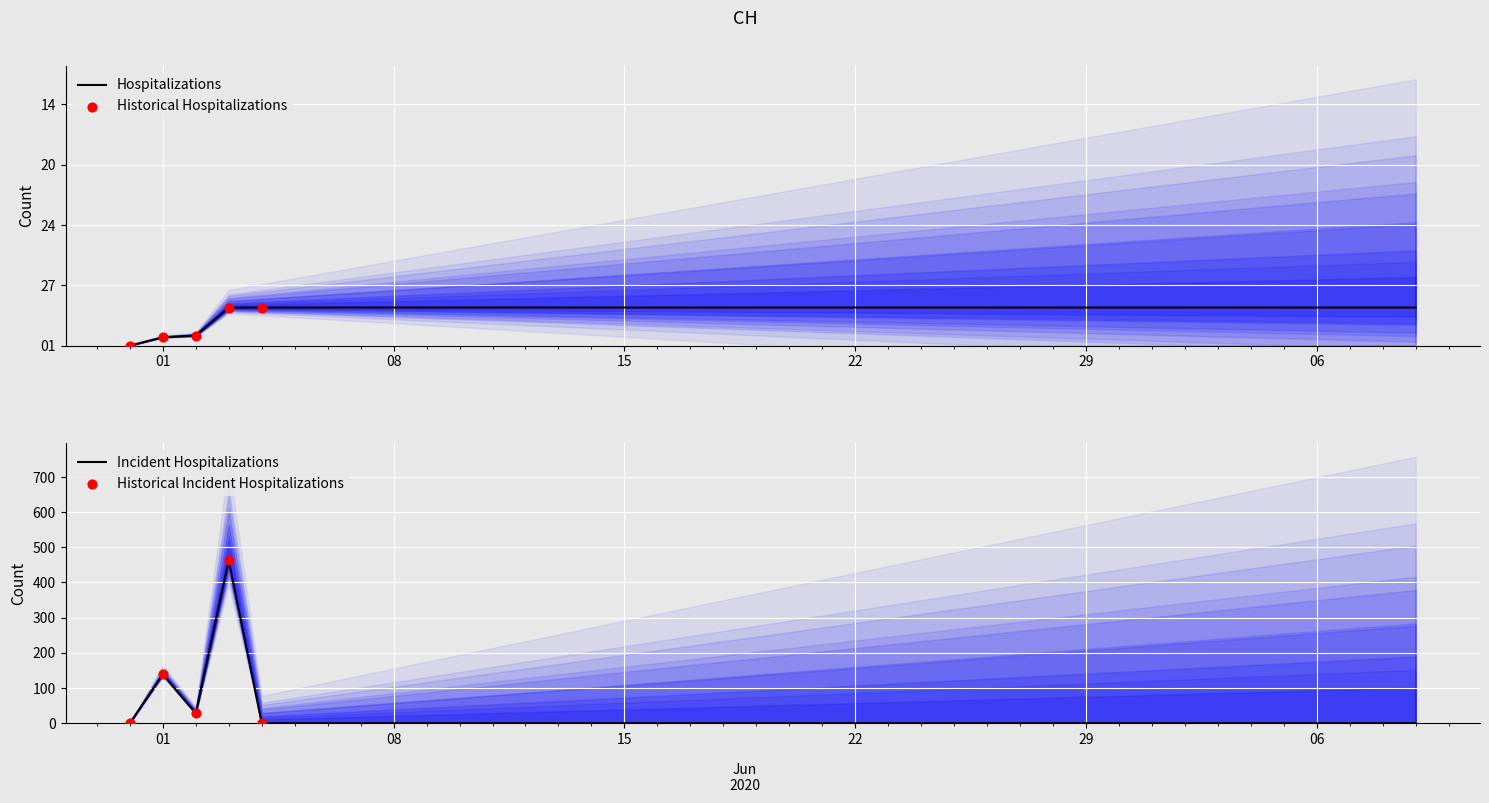

What is the ratio of the value at 2020-06-28 to the value at 2020-07-05?

1.0